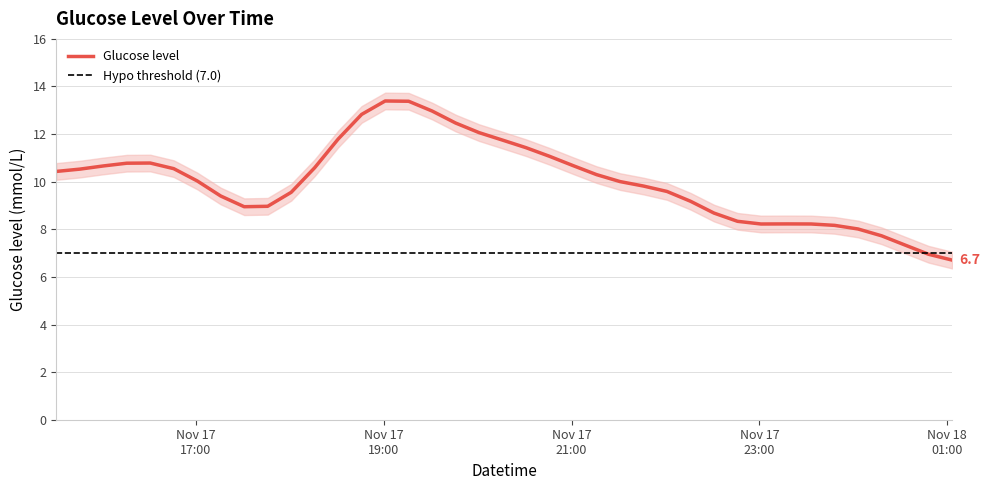

What is the change in value from 2017-11-17 19:31 to 2017-11-17 21:01?

-2.0